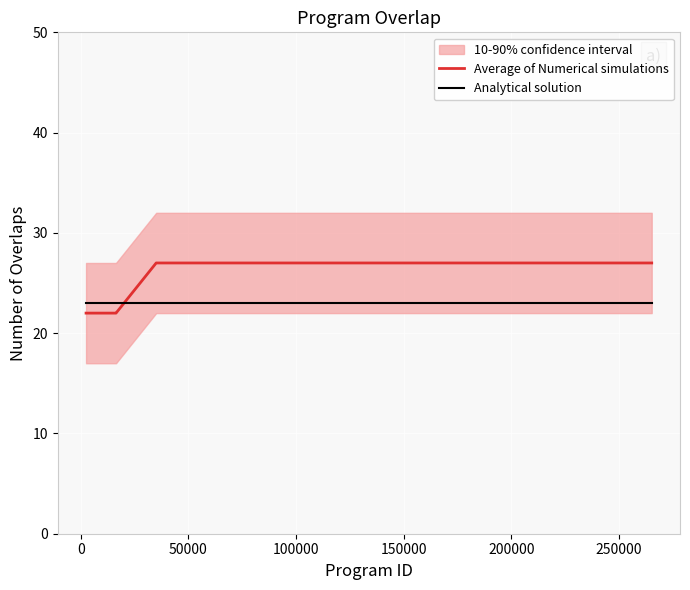

How many times do Analytical solution and Average of Numerical simulations cross each other?

1